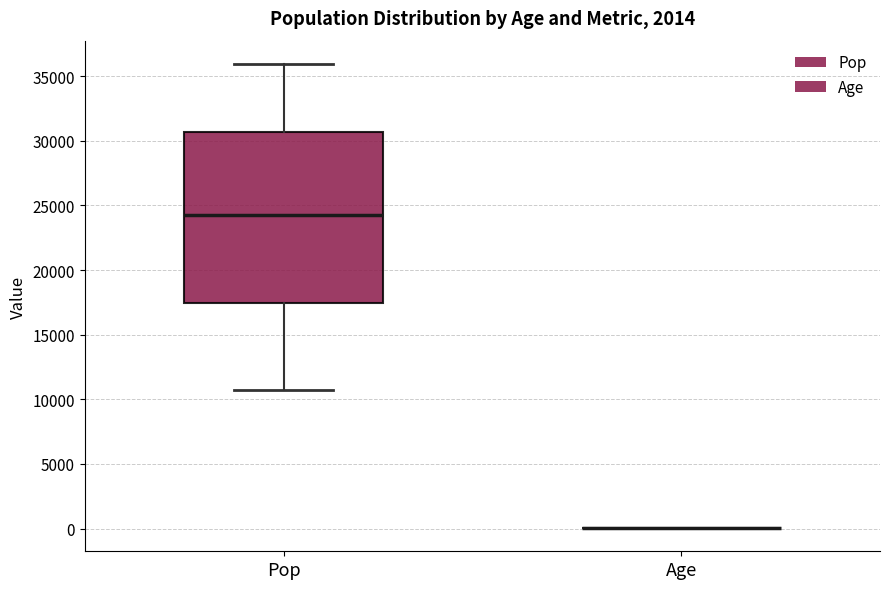

Which box is the tallest, from its lower edge to its upper edge?

Pop